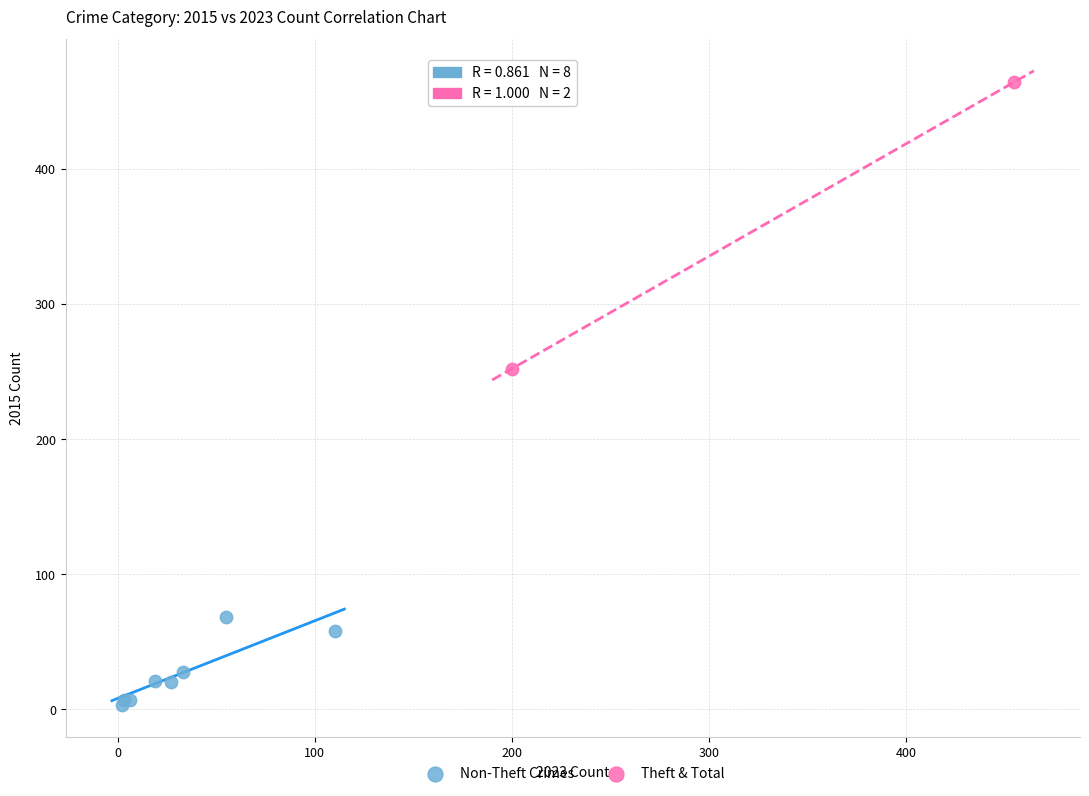

What are all the series names shown in the legend?

Non-Theft Crimes, Theft & Total